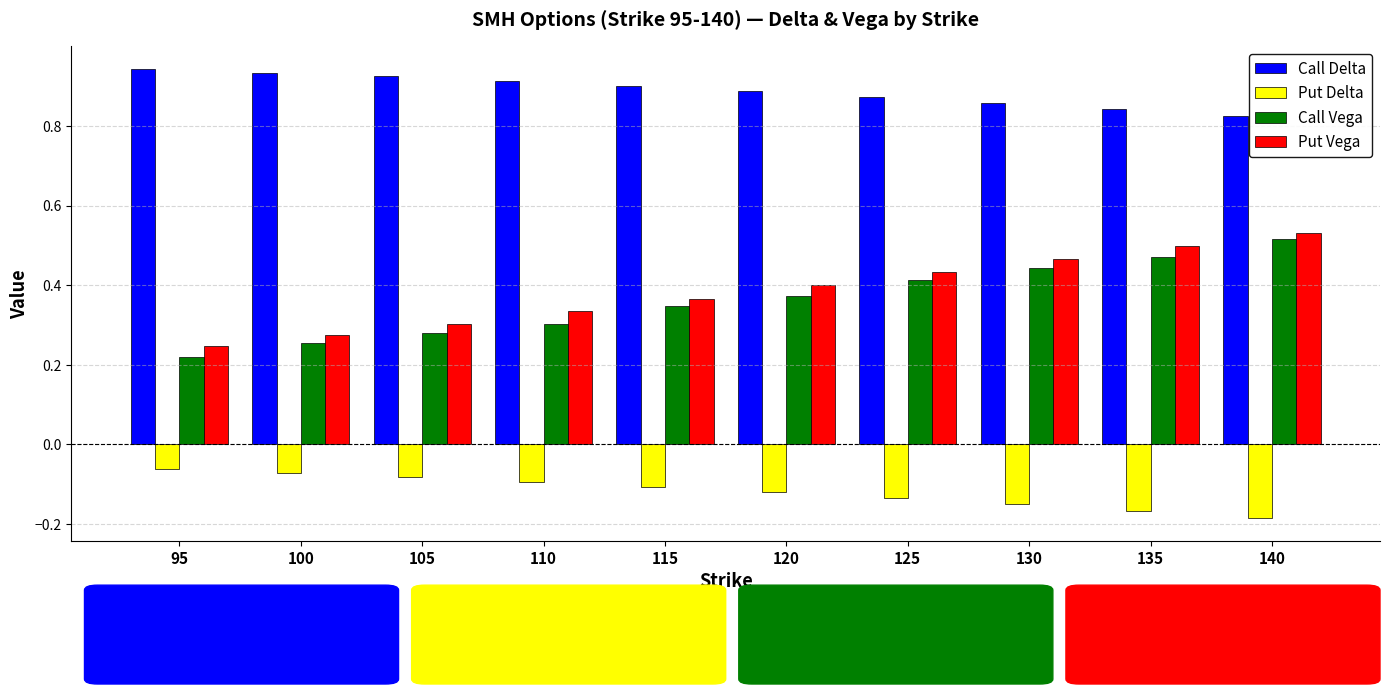

What is the sum of all Put Vega values?

3.9